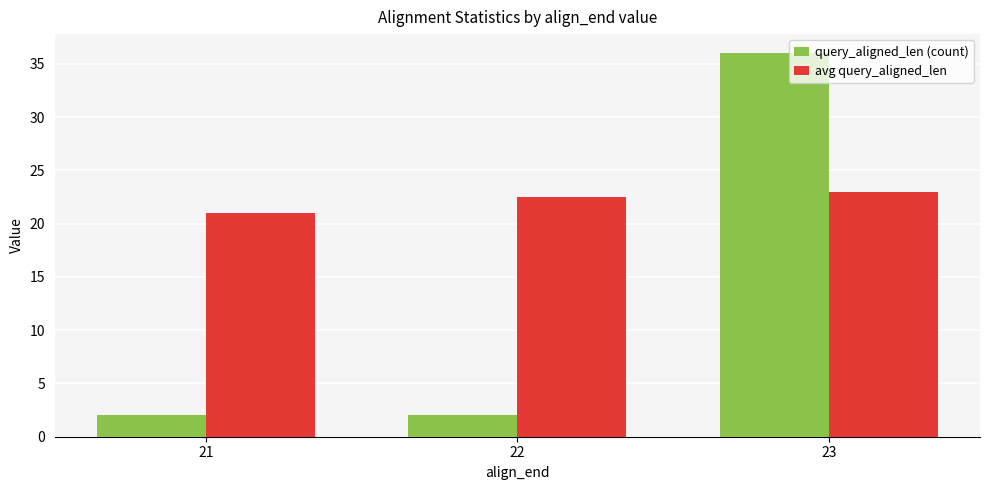

What is the smallest value displayed?

2.0